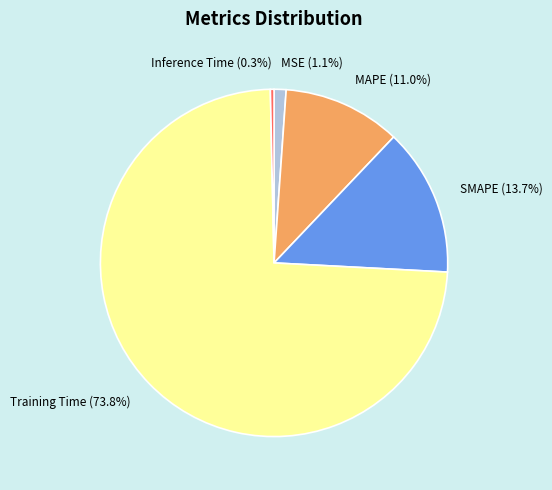

What portion of the pie excludes Inference Time?

99.7%